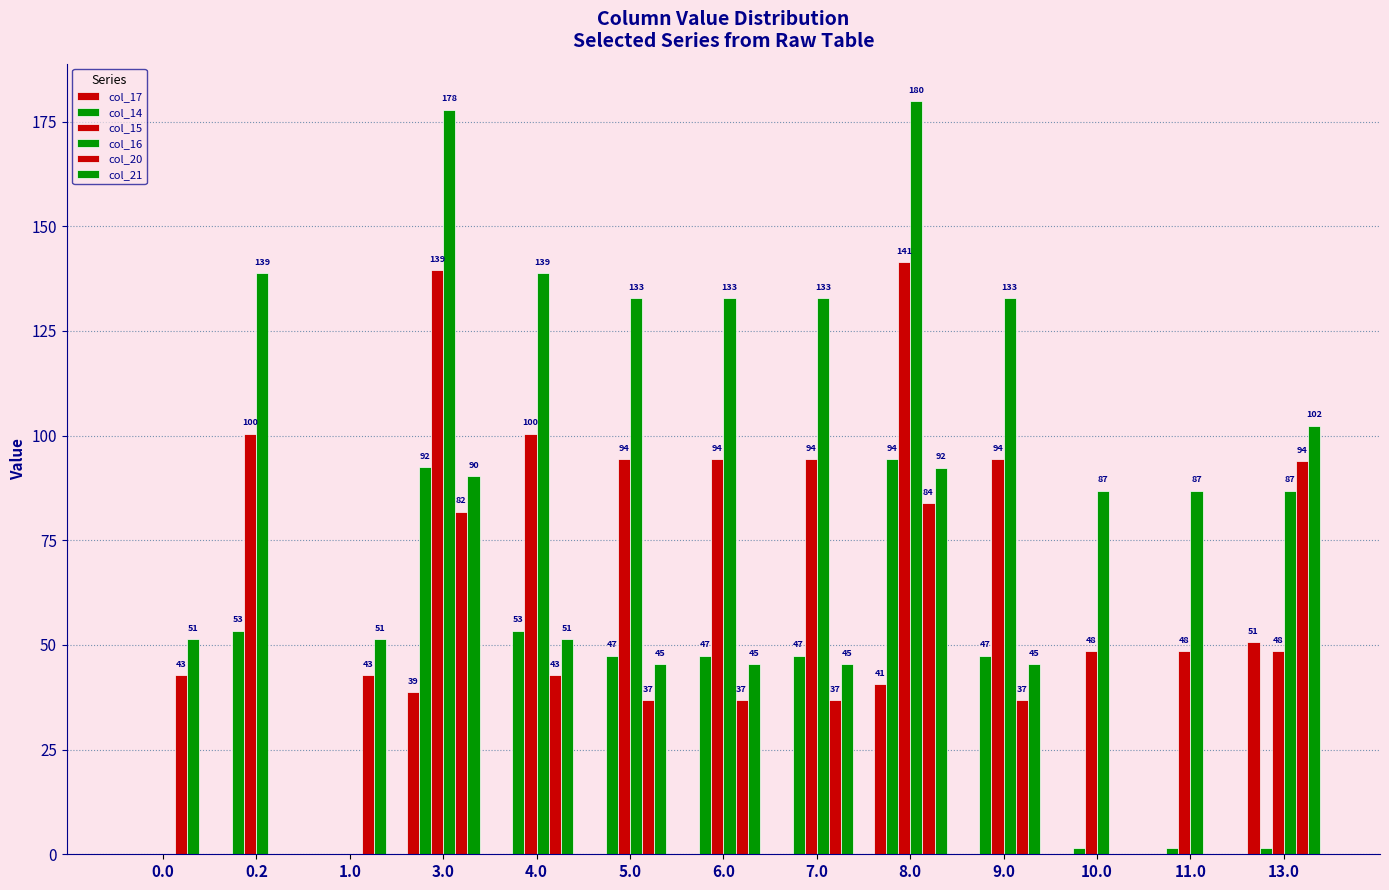

How many data points does each series have?

13